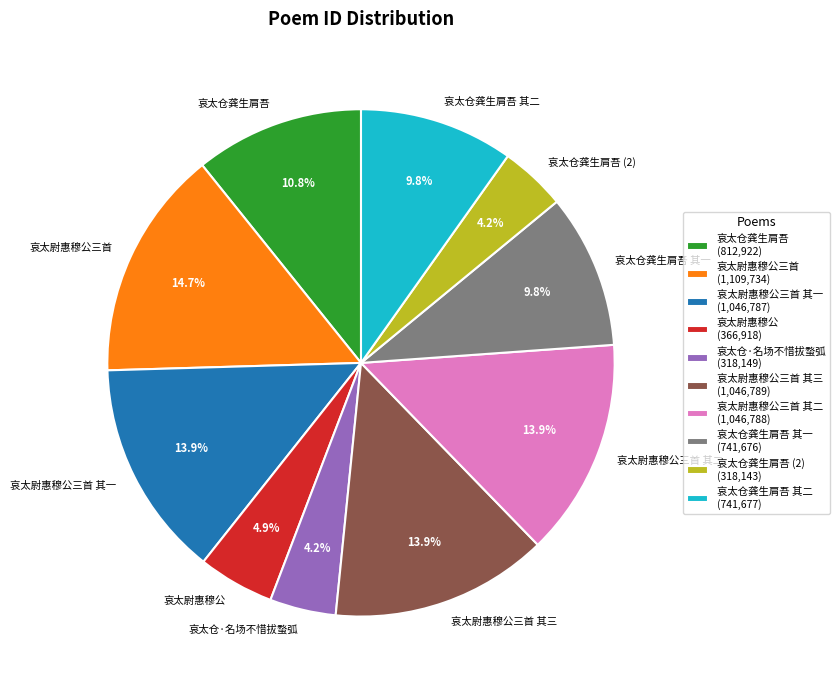

True or false: 哀太仓龚生肩吾 其一 accounts for 10% of the total.

True